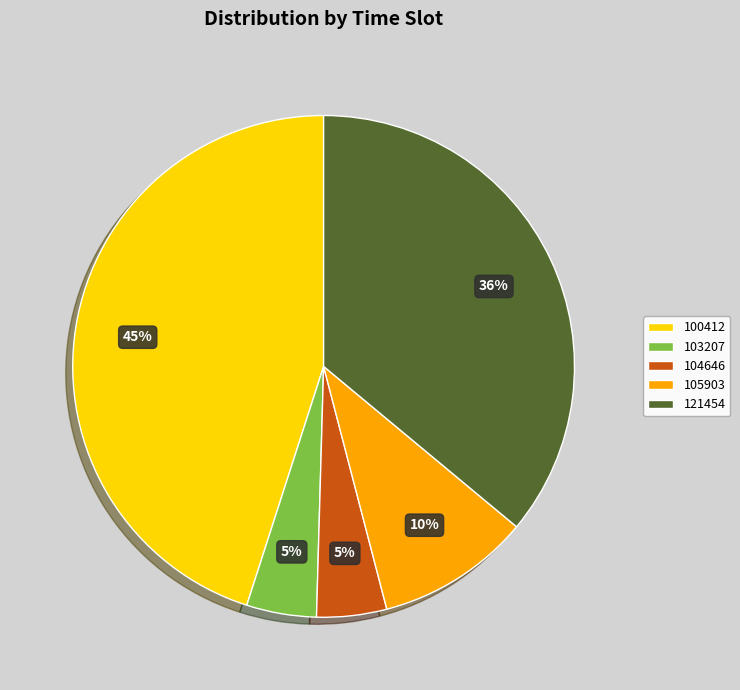

Is it true that 103207 is 12% of the pie?

False